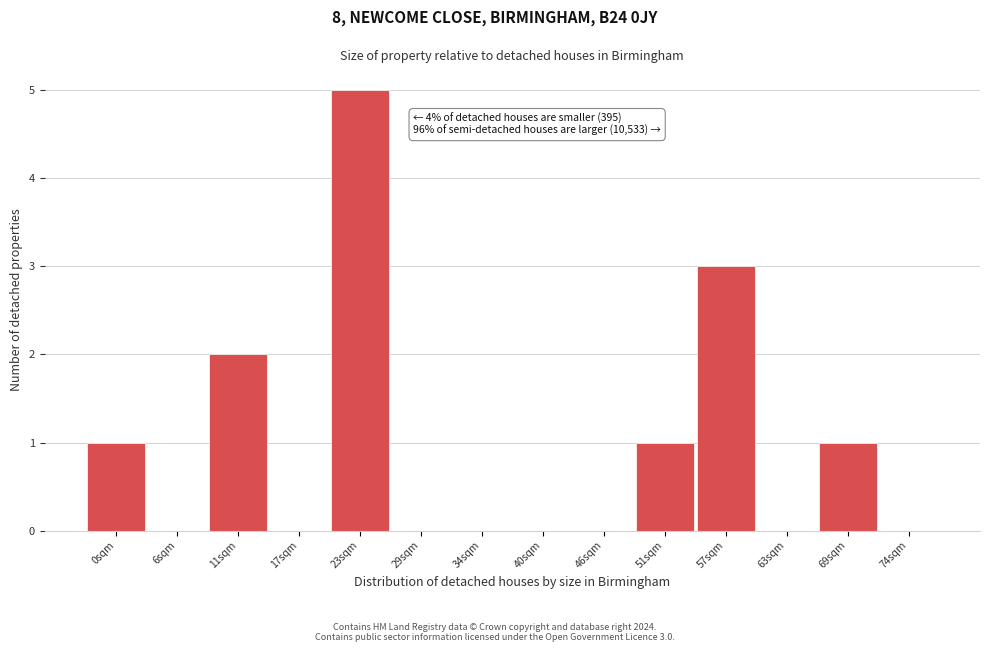

Reading left to right, list all the values displayed in this chart.

0sqm=1	6sqm=0	11sqm=2	17sqm=0	23sqm=5	29sqm=0	34sqm=0	40sqm=0	46sqm=0	51sqm=1	57sqm=3	63sqm=0	69sqm=1	74sqm=0